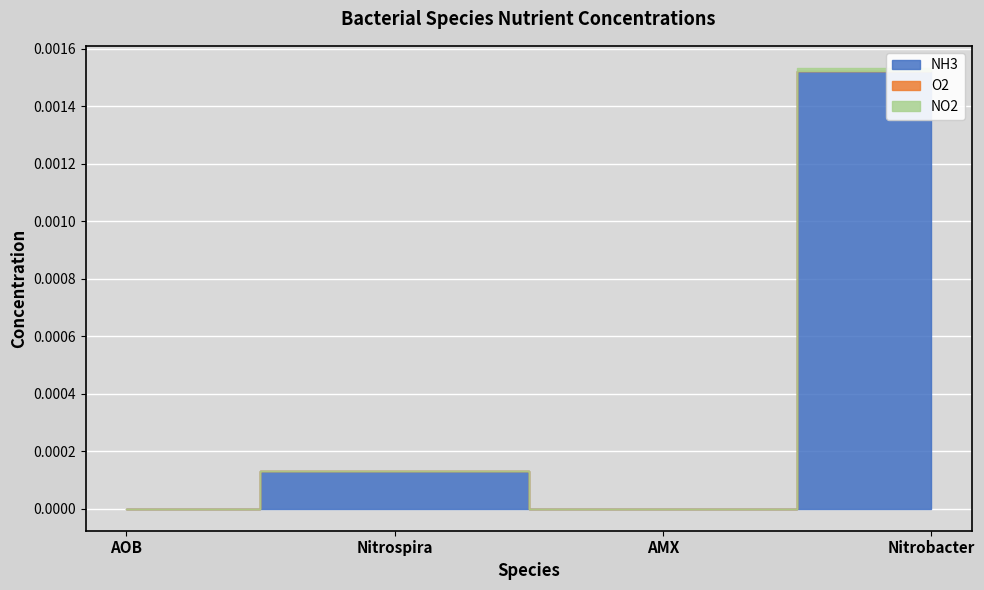

At which label does O2 reach its peak?

AMX